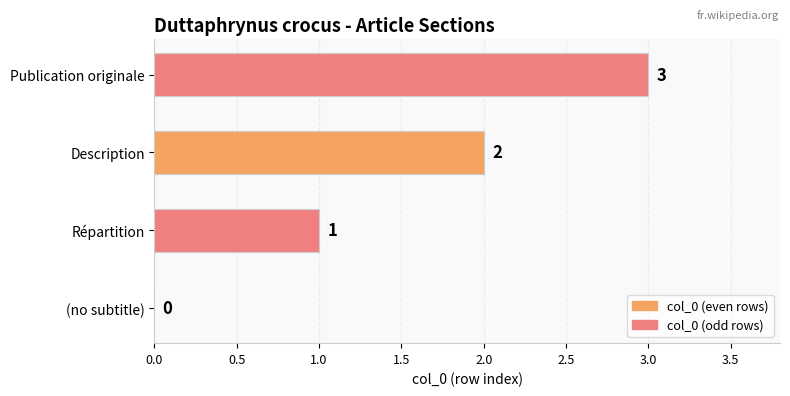

The value at Description is 2. True or false?

True